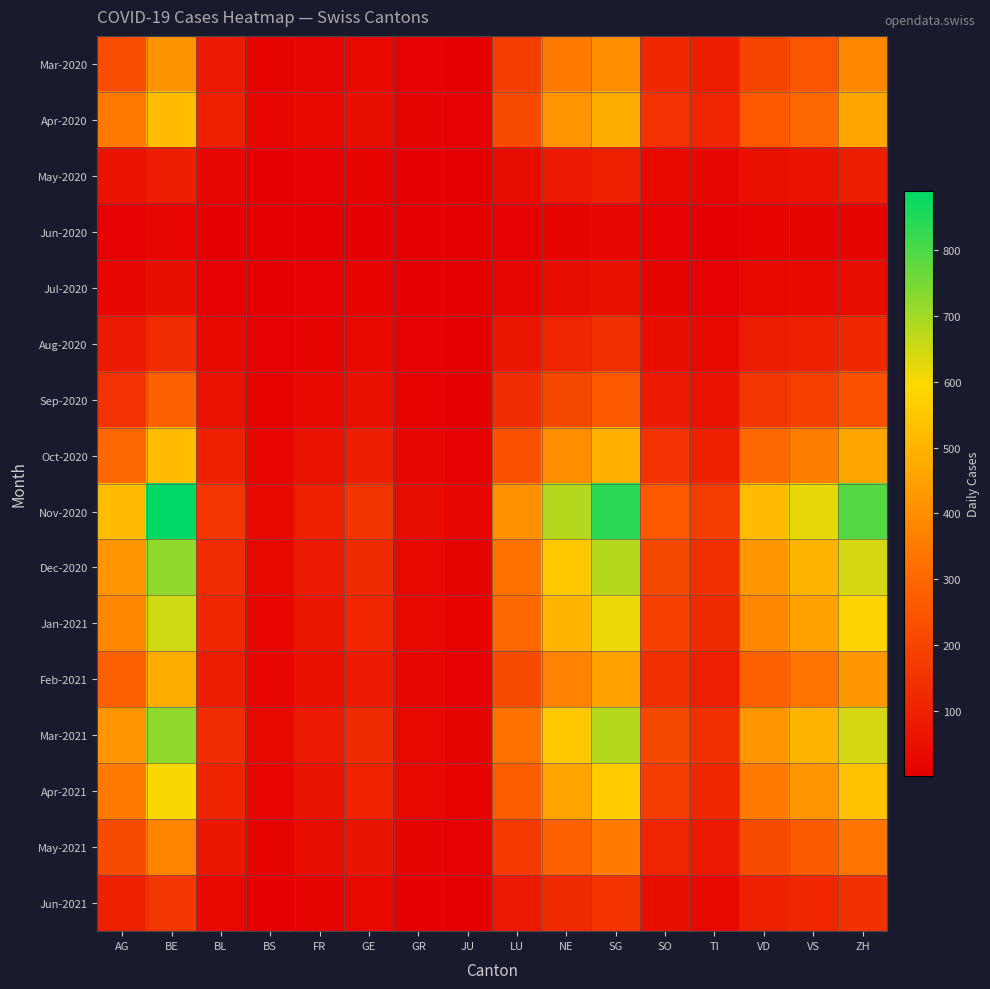

What is the difference between the highest and lowest values at LU?

400